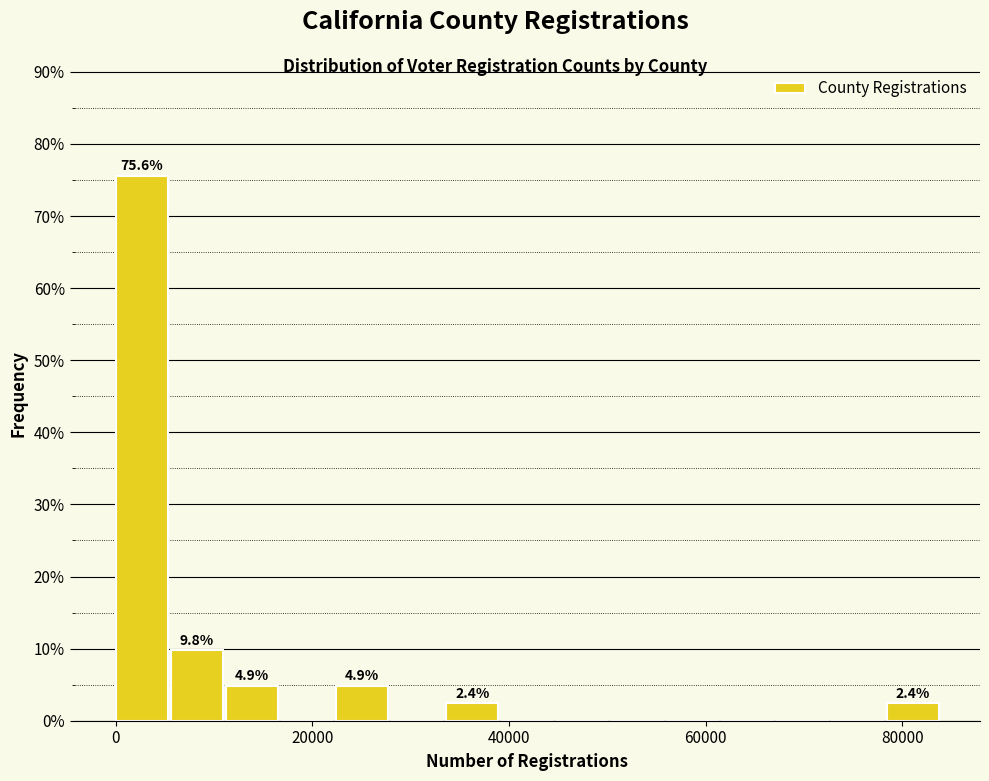

Read against the x-axis, roughly where is the centre of the tallest bar?

2000